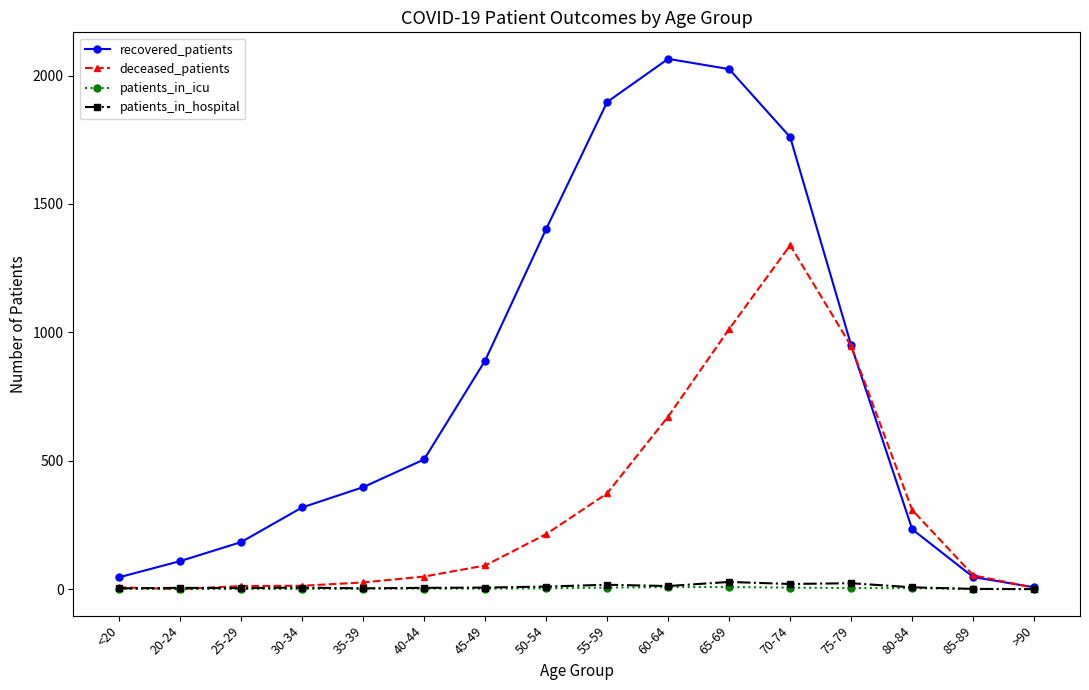

Which series has the largest total across all categories?

recovered_patients